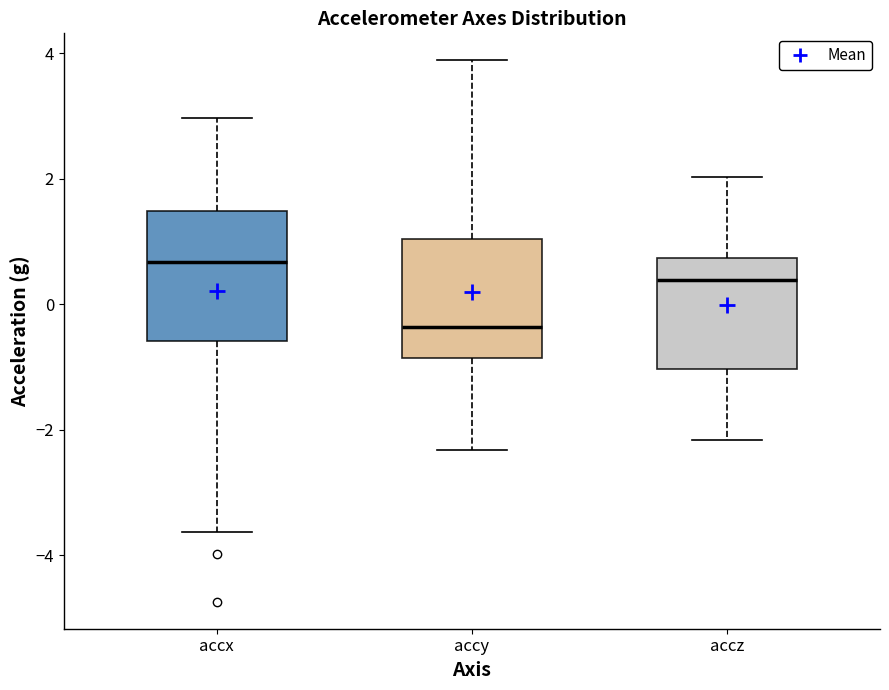

Where does the lower whisker of the box for accz end on the y-axis? The values are not printed on the chart, so give them approximately, as read against the axis.

-2.2